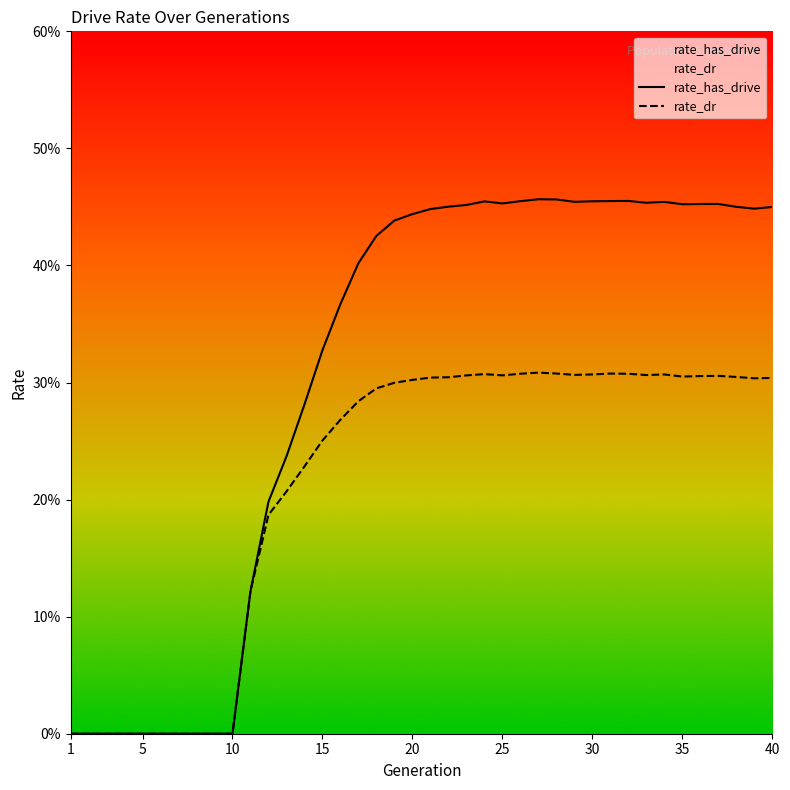

How many positive values does the rate_dr series have?

30